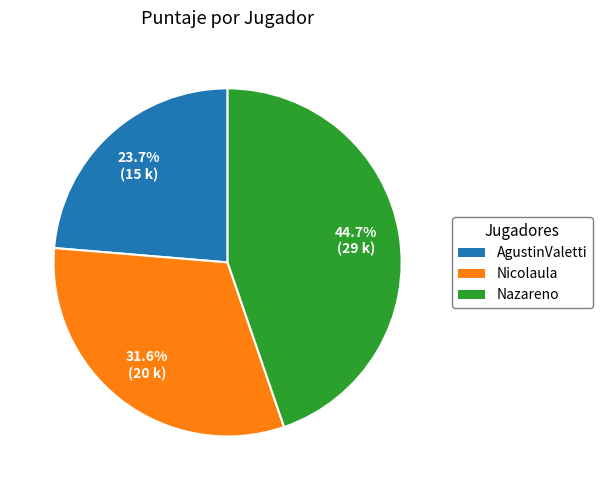

Which slice is the largest?

Nazareno